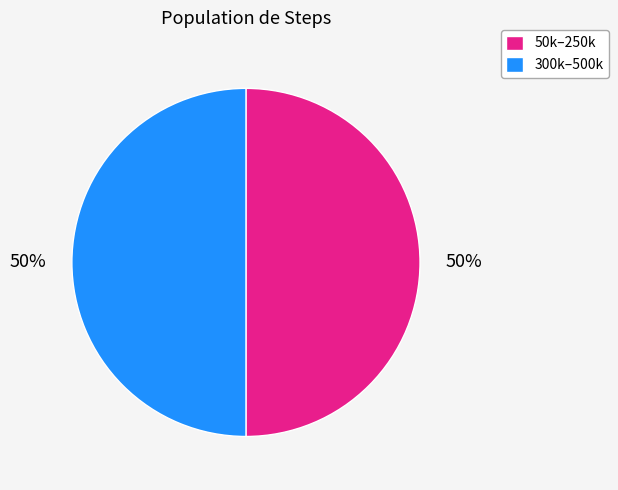

Is the sum of 50k–250k and 300k–500k greater than half?

Yes